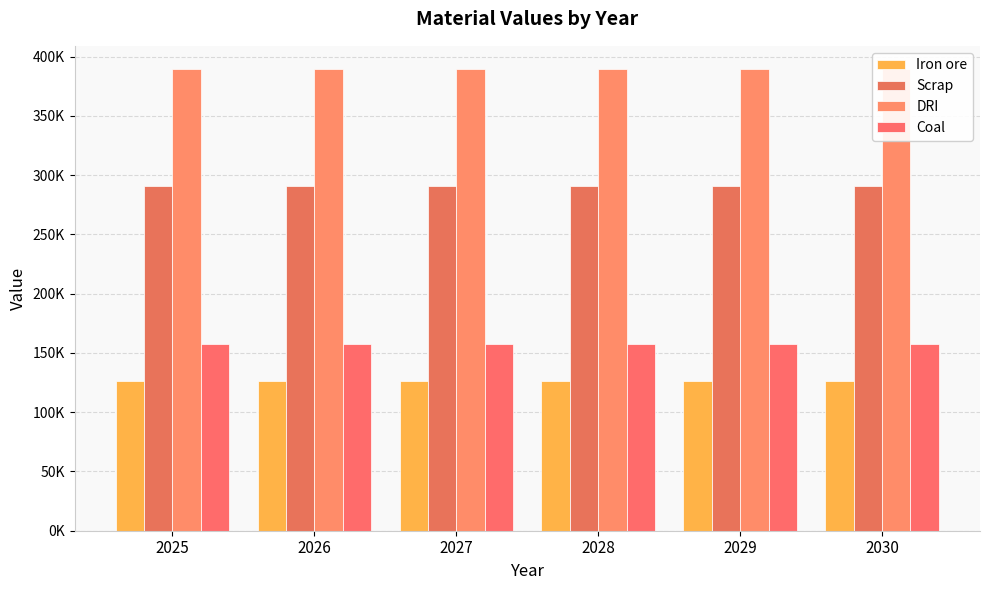

At which category is the sum across all series the highest?

2025